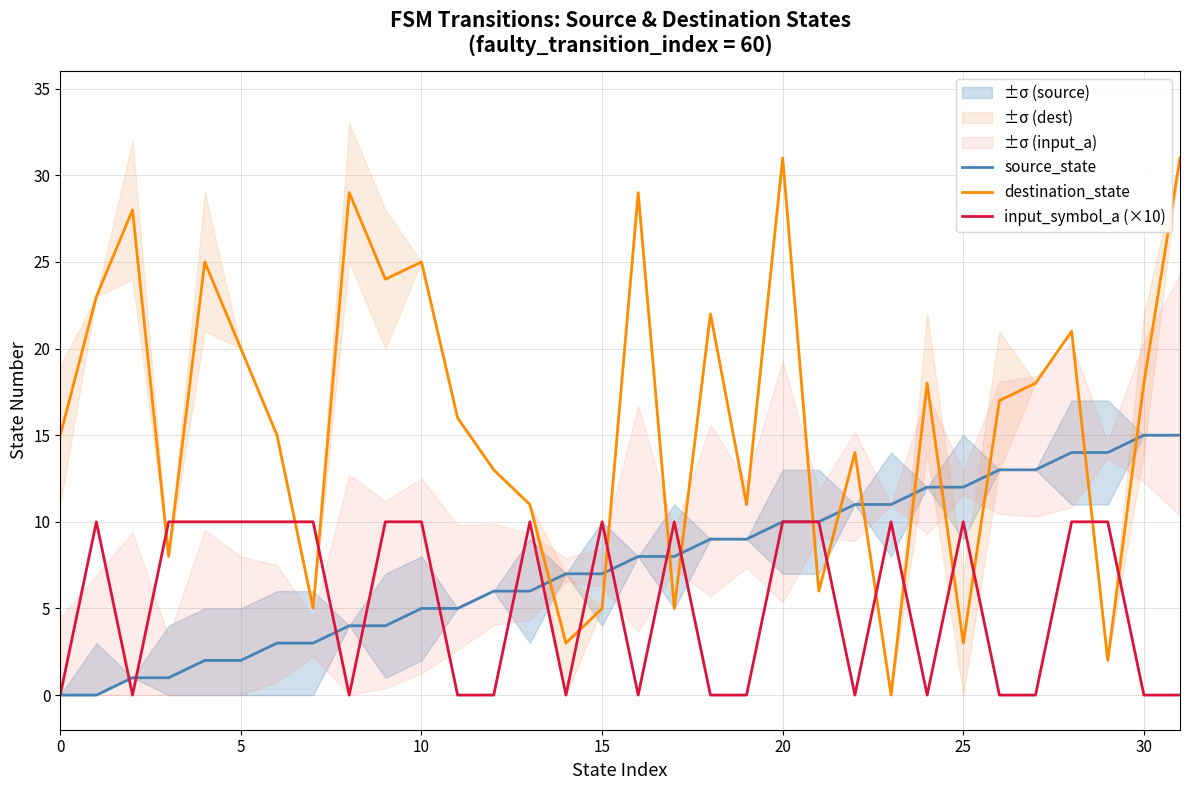

How many data points in source_state are less than 8?

16